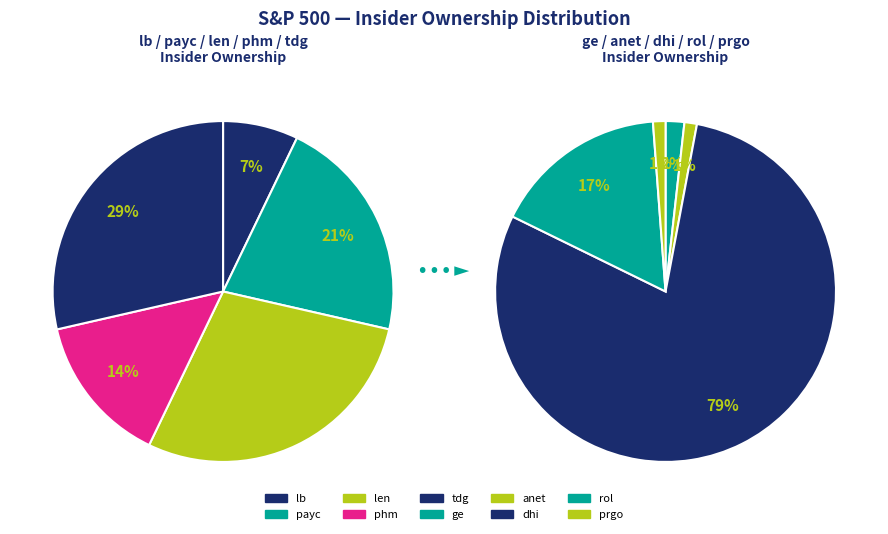

Count the number of slices in the pie.

10